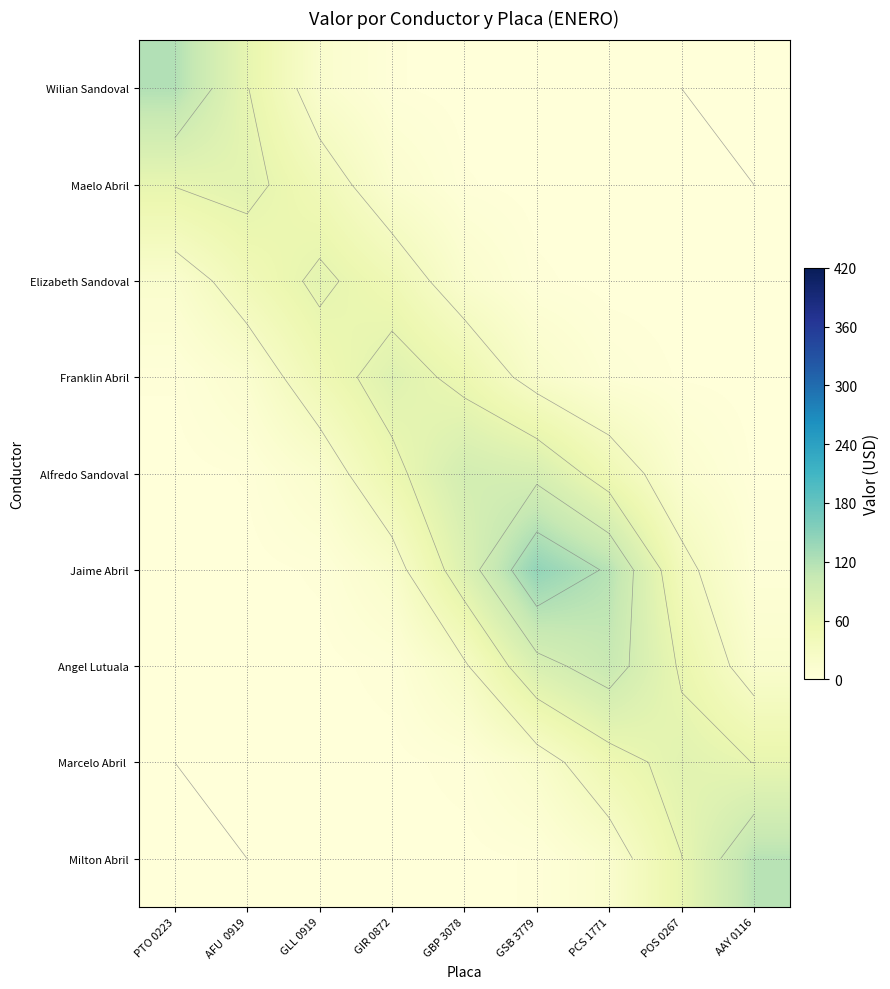

Which series changed the most between PTO 0223 and GSB 3779?

Jaime Abril